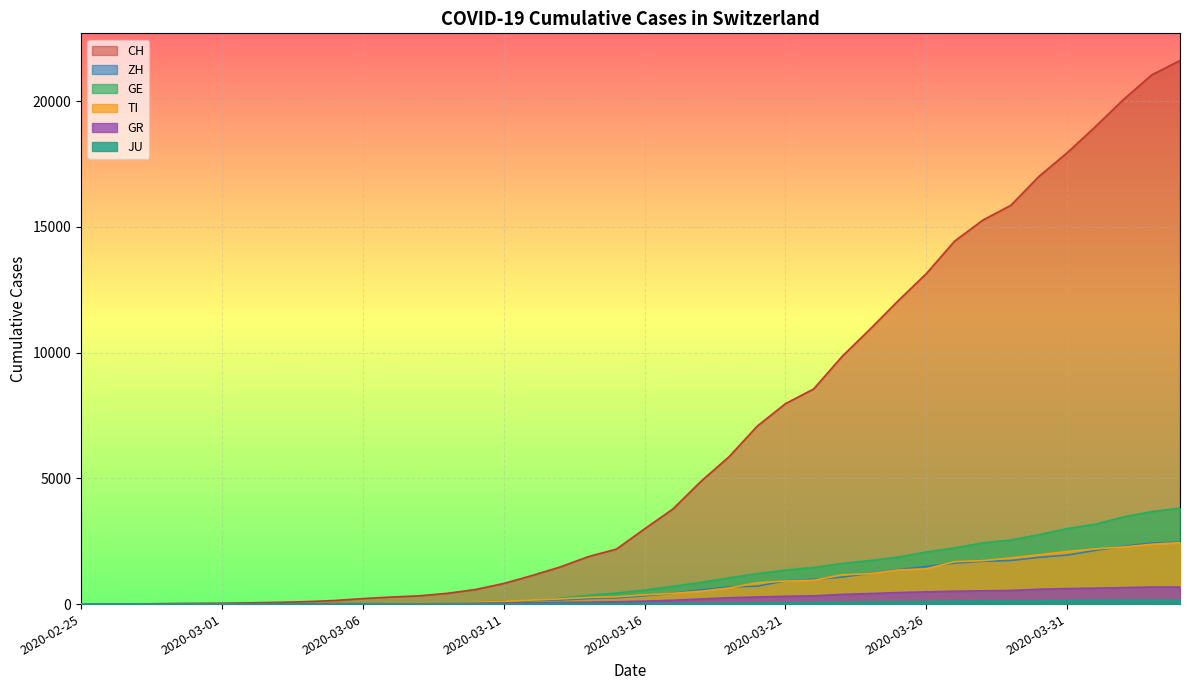

How many lines are shown in the chart?

6